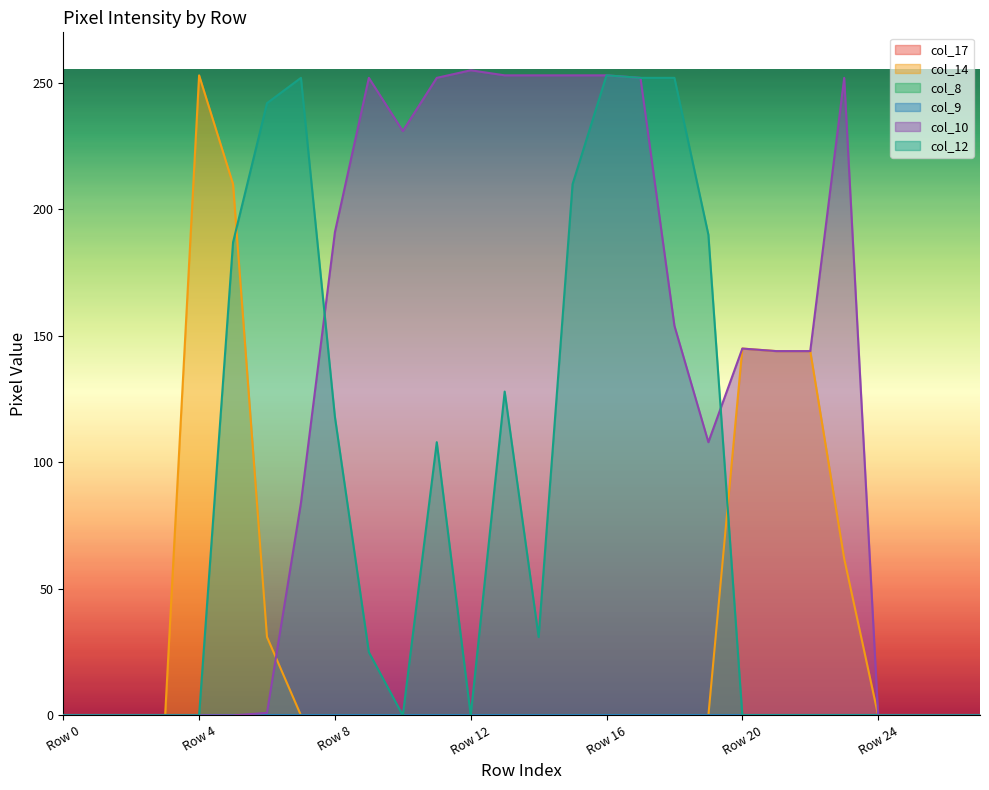

Read the col_10 value at Row 10, to the nearest 10.

230